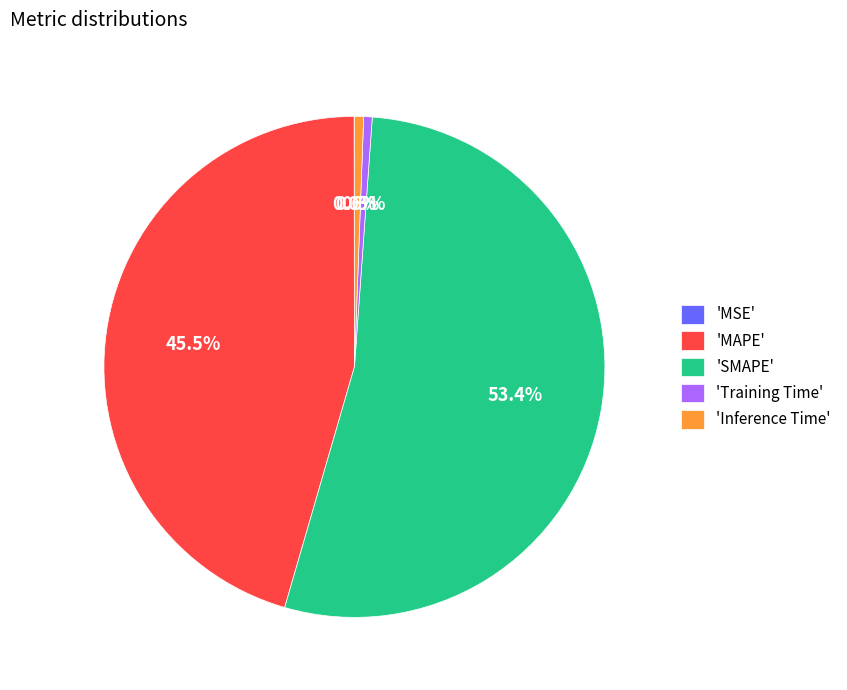

Which slice is the largest?

'SMAPE'